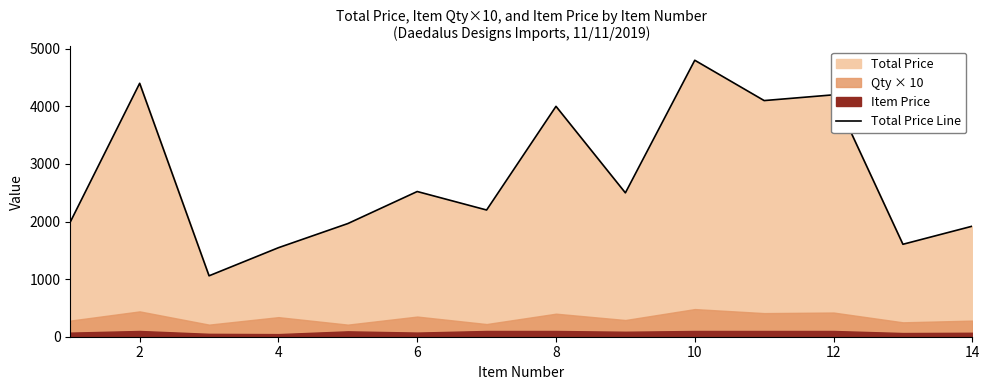

What is the lowest value of the Total Price Line series?

1057.6